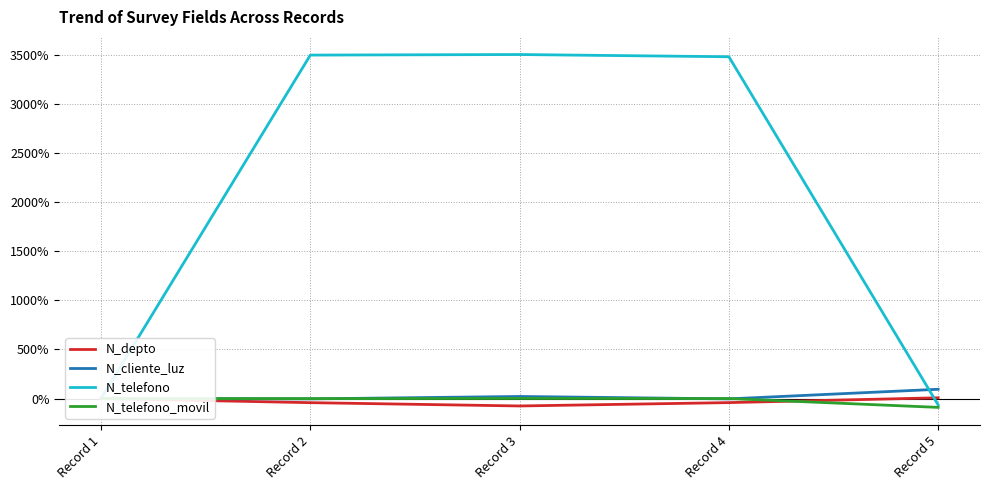

Is this an area chart (filled region under the line)?

No